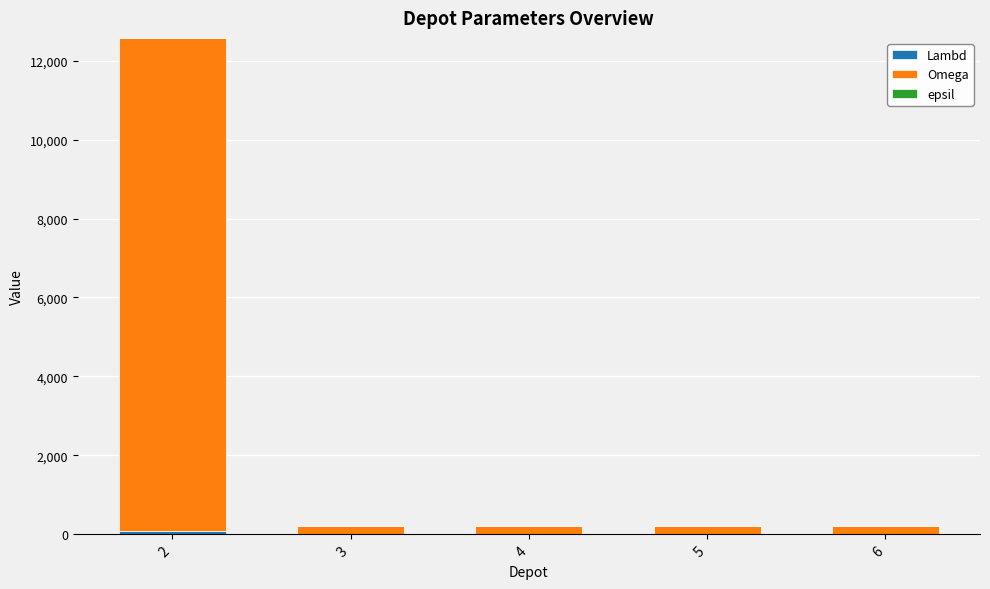

What is the average value of the Lambd series?

16